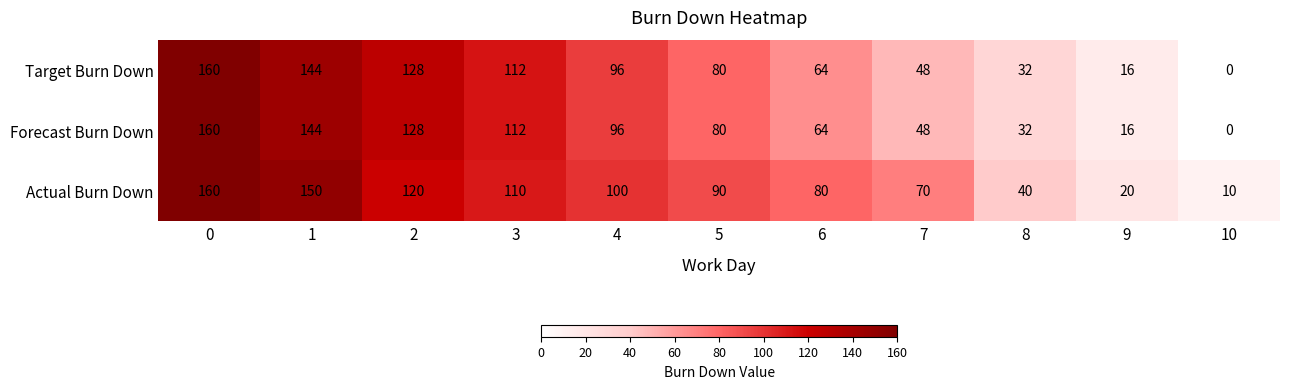

What is the spread (max minus min) of values at 5?

10